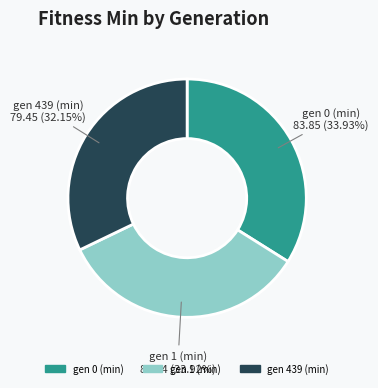

What percentage do gen 1 (min) and gen 439 (min) together represent?

66.1%